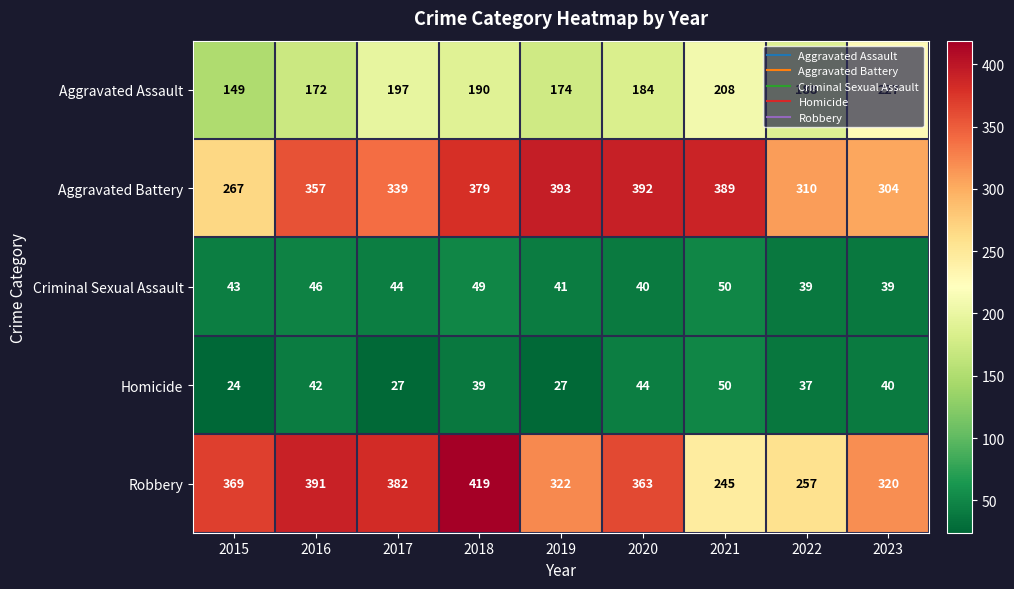

What is the average value of the Aggravated Assault series?

188